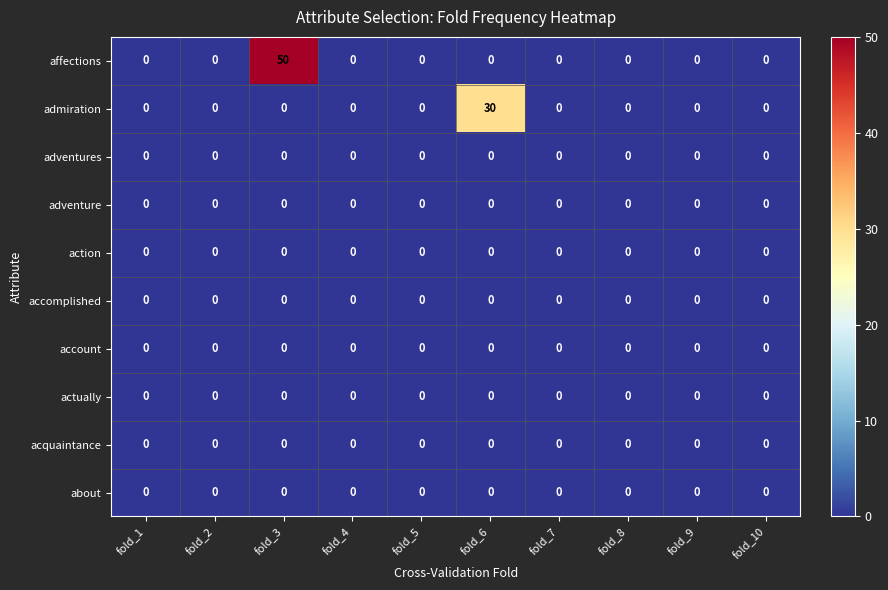

At which category is the sum across all series the highest?

fold_3